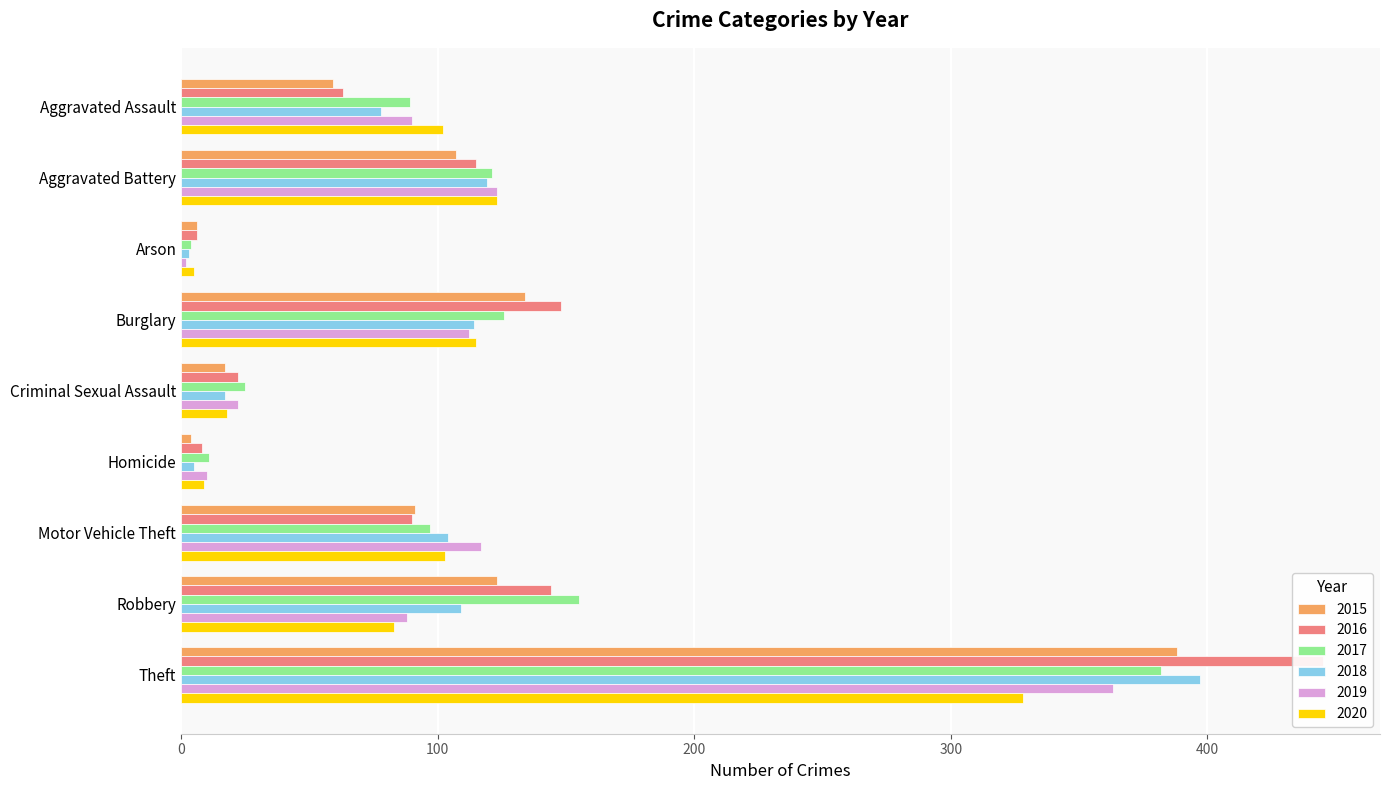

Reading left to right, transcribe all the data shown in this chart.

2015: 59	107	6	134	17	4	91	123	388
2016: 63	115	6	148	22	8	90	144	445
2017: 89	121	4	126	25	11	97	155	382
2018: 78	119	3	114	17	5	104	109	397
2019: 90	123	2	112	22	10	117	88	363
2020: 102	123	5	115	18	9	103	83	328